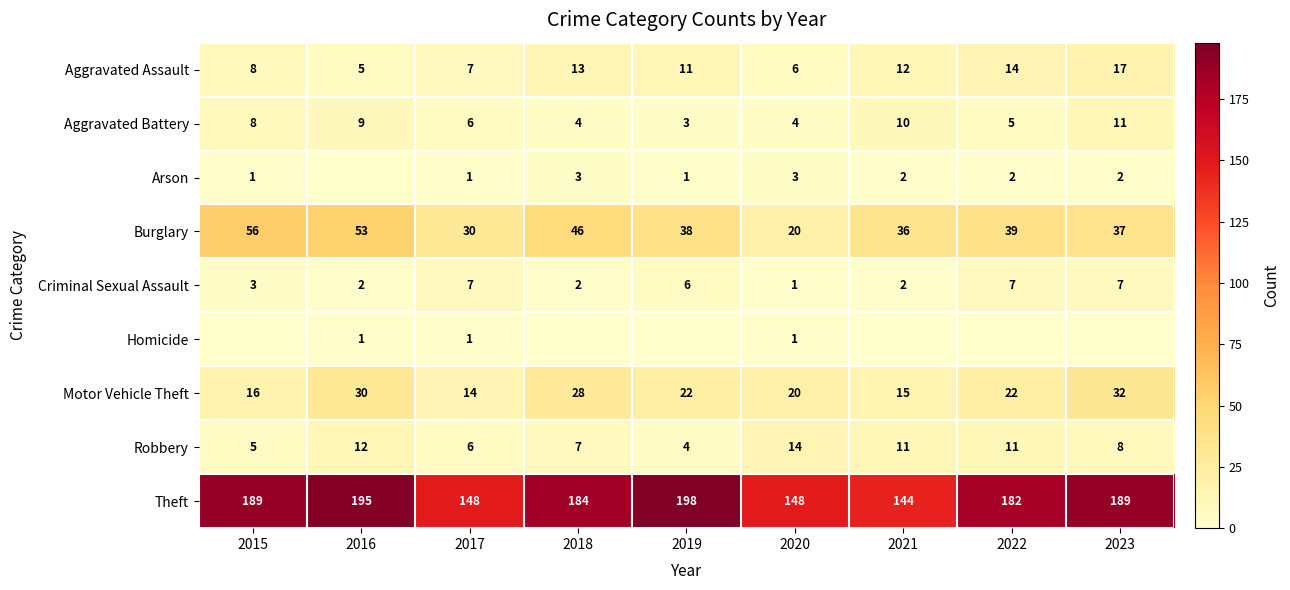

What is the difference between the highest and lowest values at 2017?

147